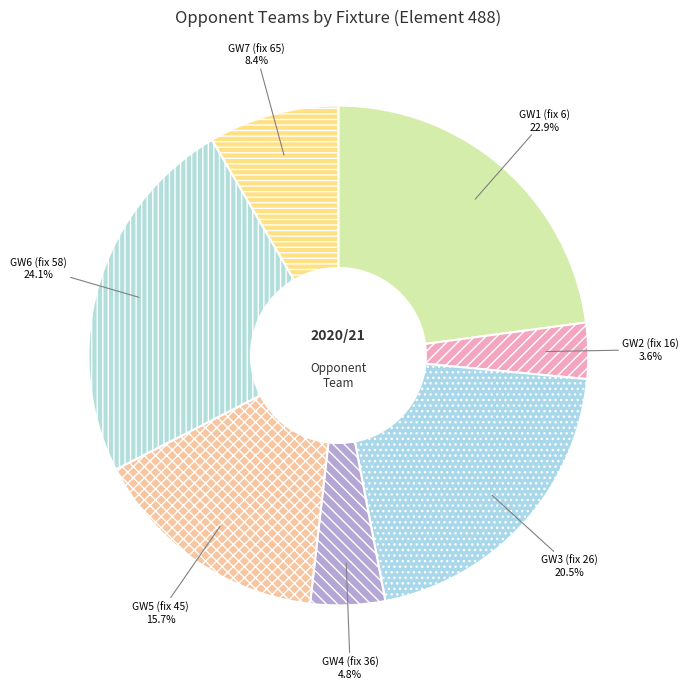

Which category has the smallest portion of the pie?

GW2 (fix 16)